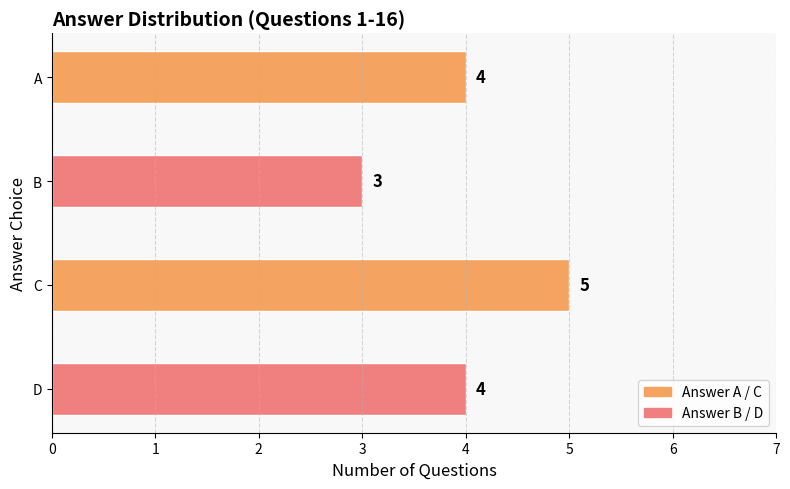

What is the average value?

4